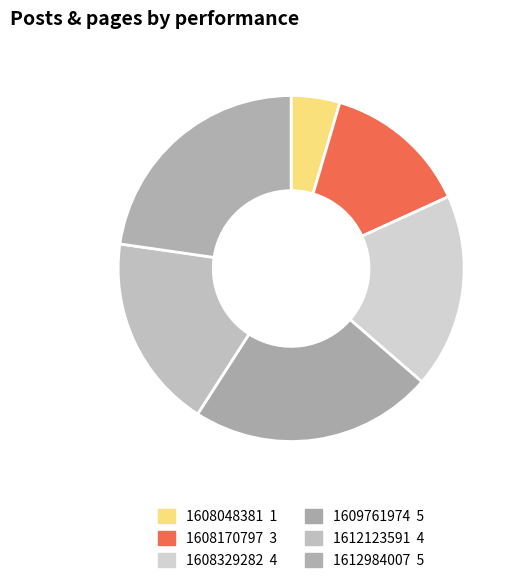

Count the number of slices in the pie.

6